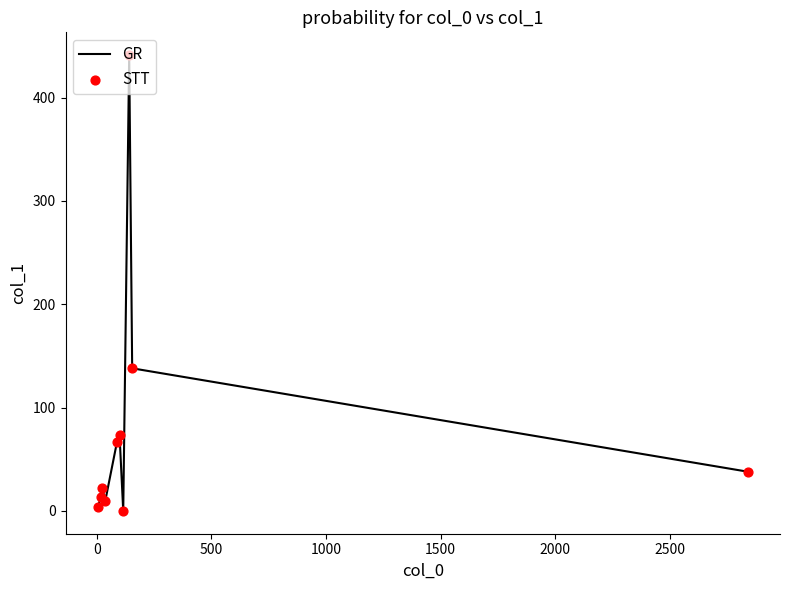

What is the difference between the maximum and minimum values?

441